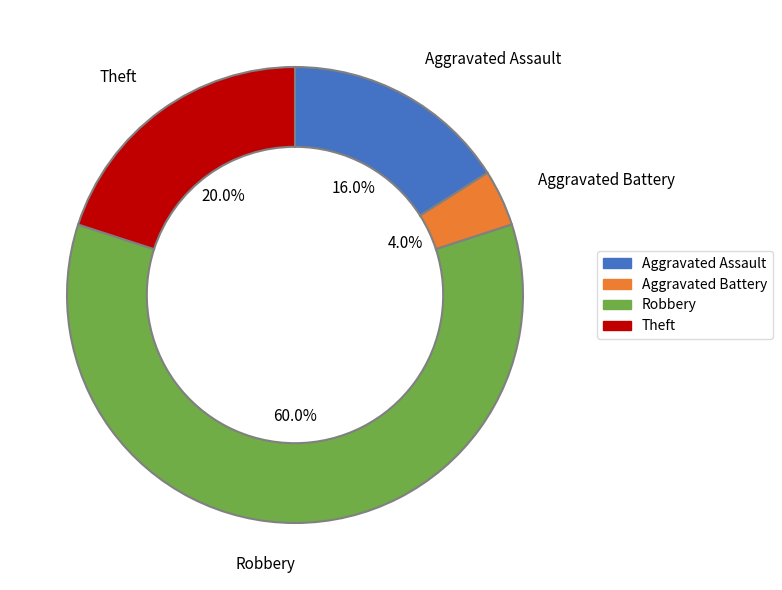

Is it true that Theft is 20% of the pie?

True